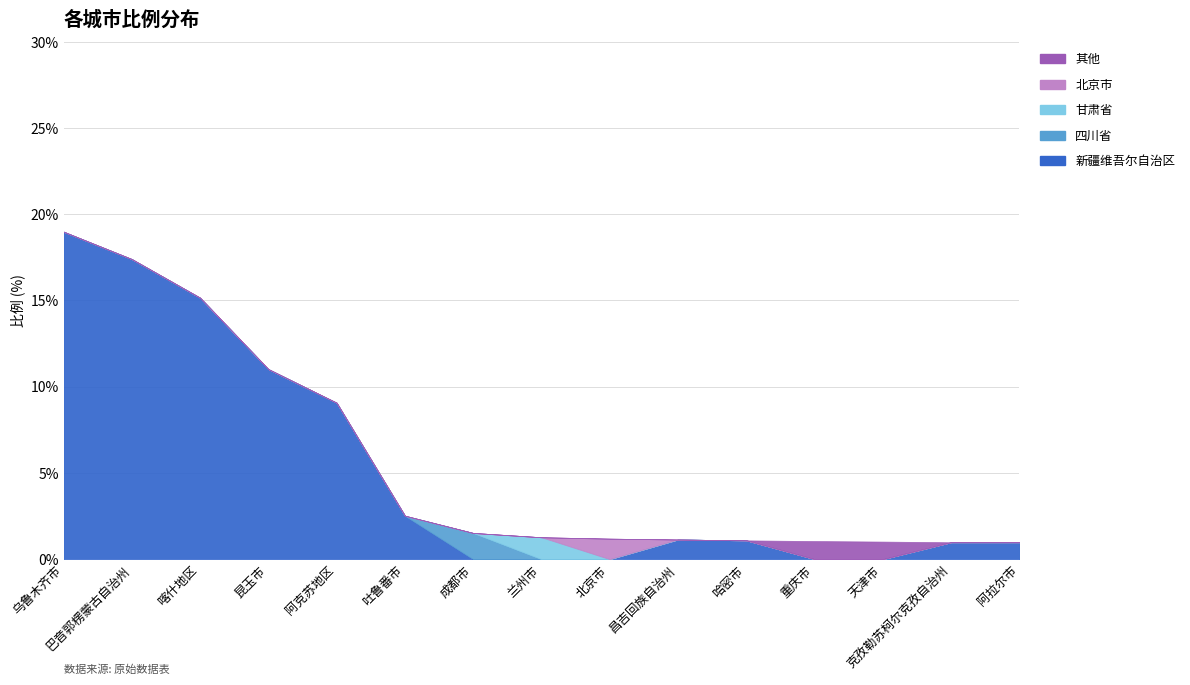

How many lines are shown in the chart?

5